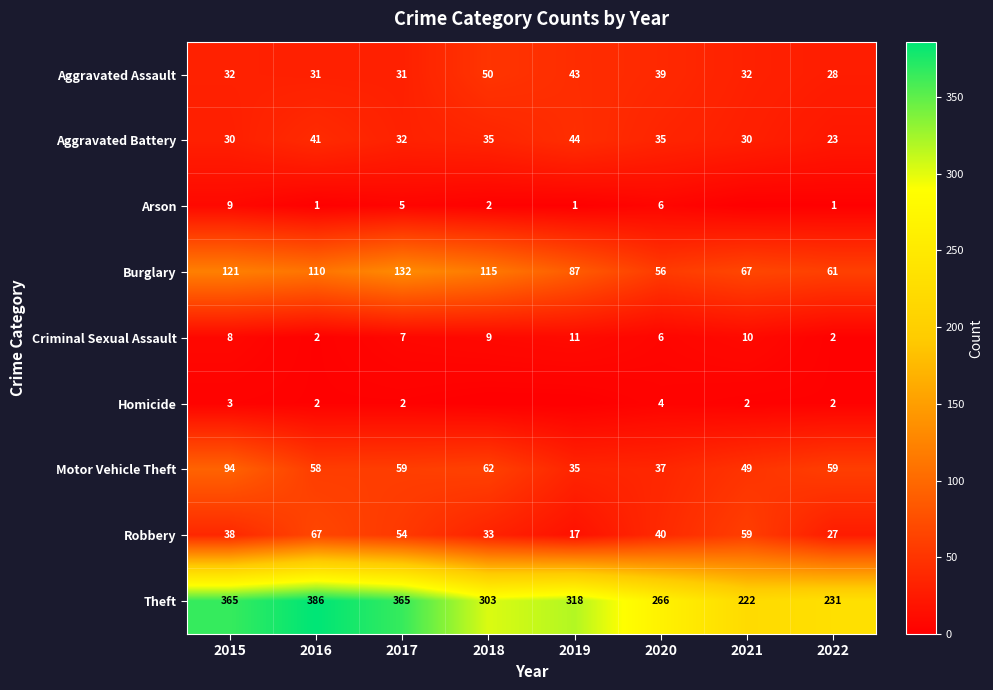

How many Robbery values are between 33 and 59?

5